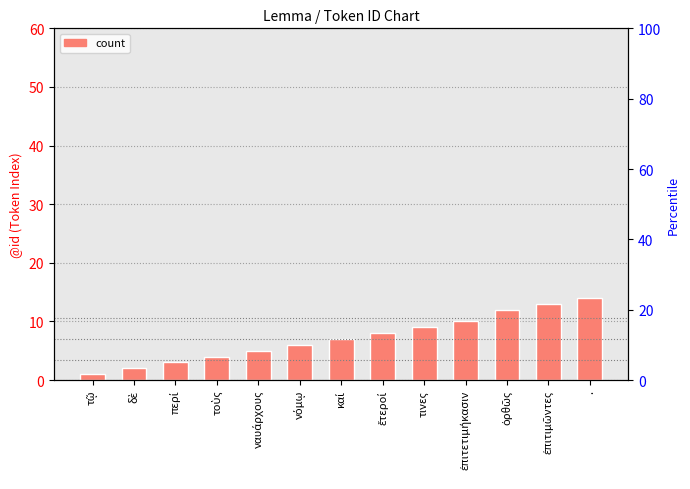

The value at τινες is 15. True or false?

False